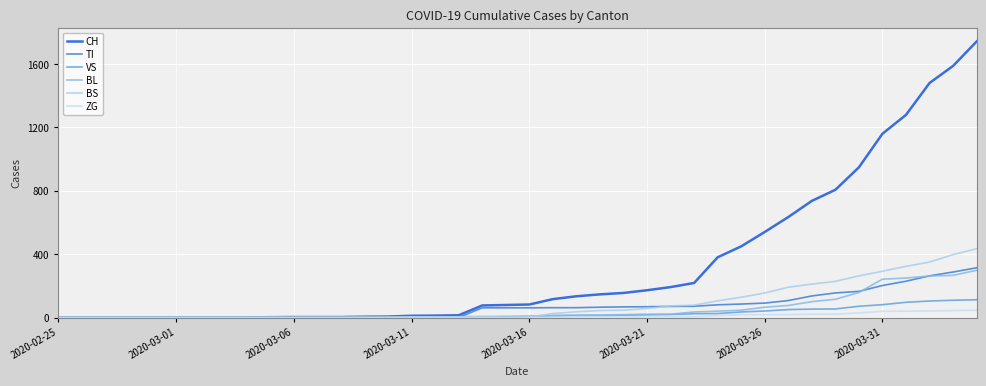

Does the chart have visible grid lines?

Yes